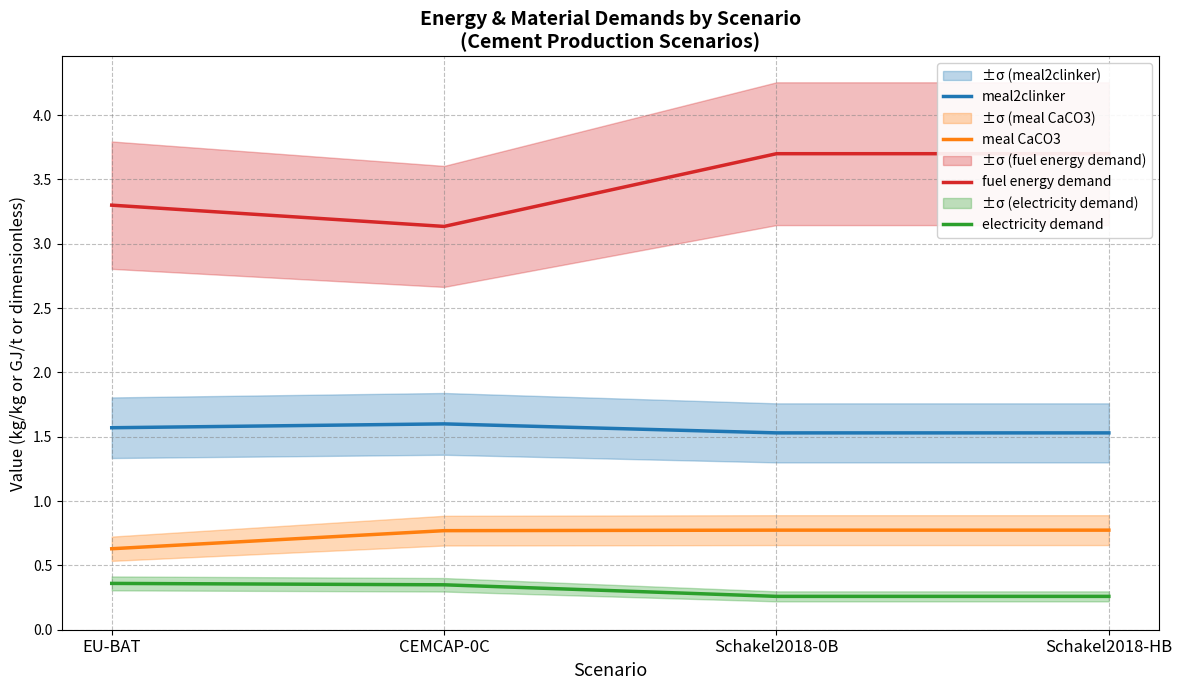

True or false: meal CaCO3 and fuel energy demand intersect in this chart.

False